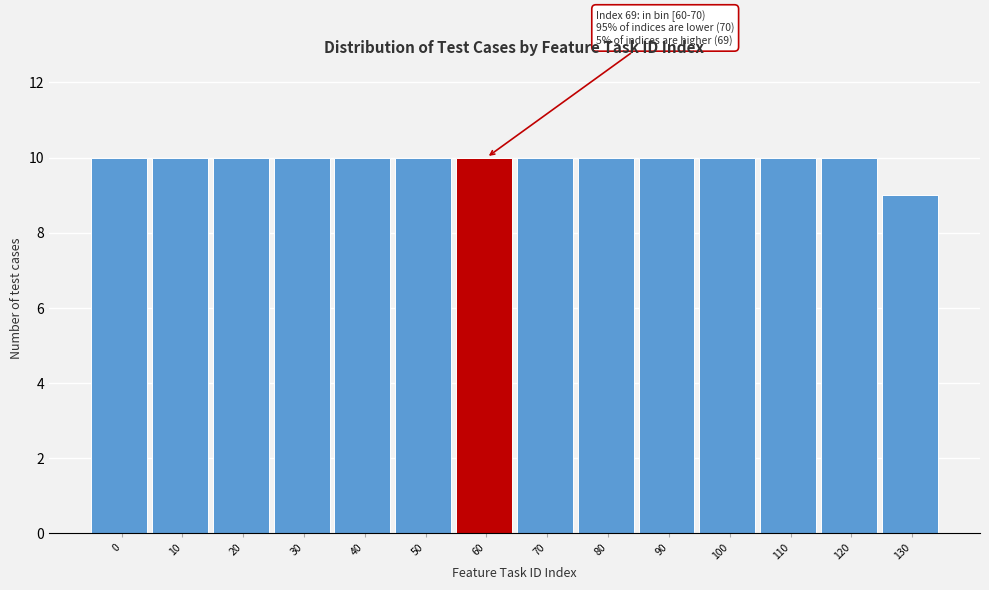

Reading left to right, transcribe all the data shown in this chart.

0=10	10=10	20=10	30=10	40=10	50=10	60=10	70=10	80=10	90=10	100=10	110=10	120=10	130=9